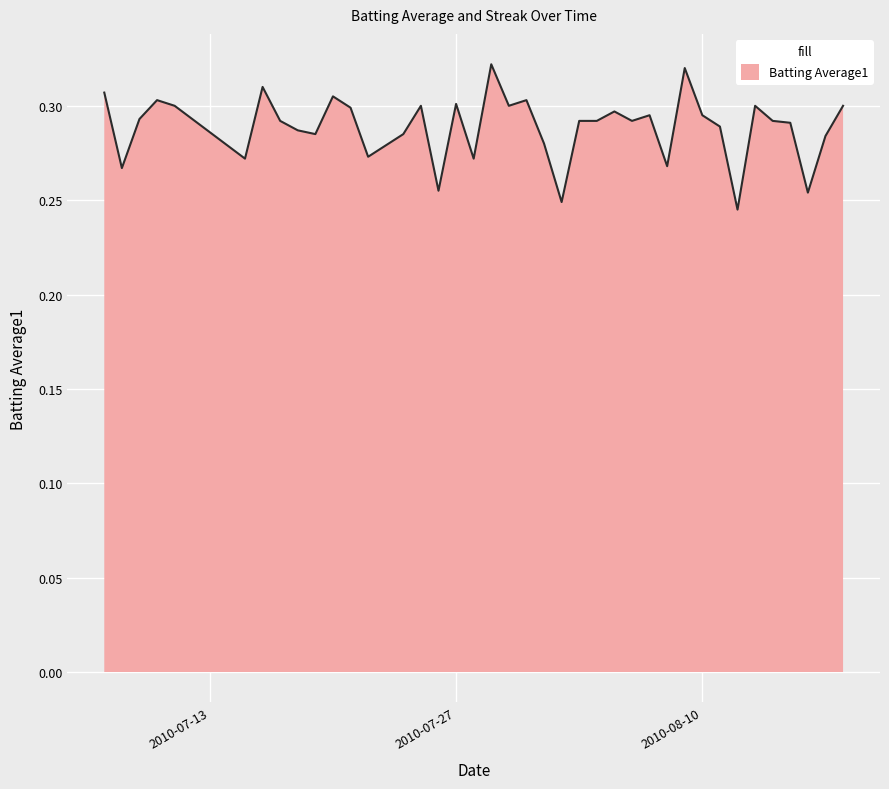

Does the chart display data point markers on the line(s)?

No